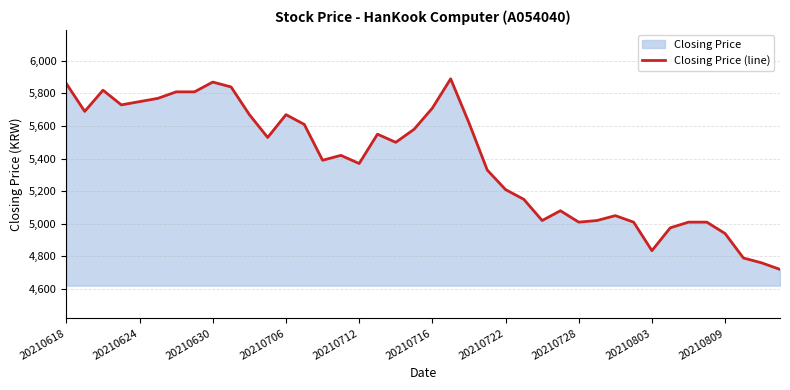

The chart shows a value of 9670 at 21. True or false?

False